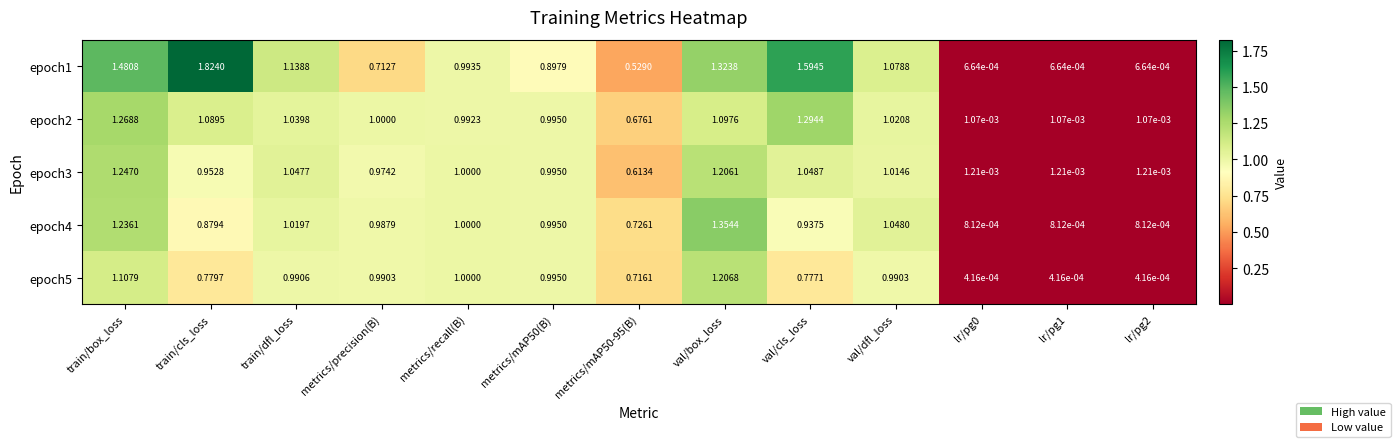

Which category has the highest value in the epoch3 series?

train/box_loss